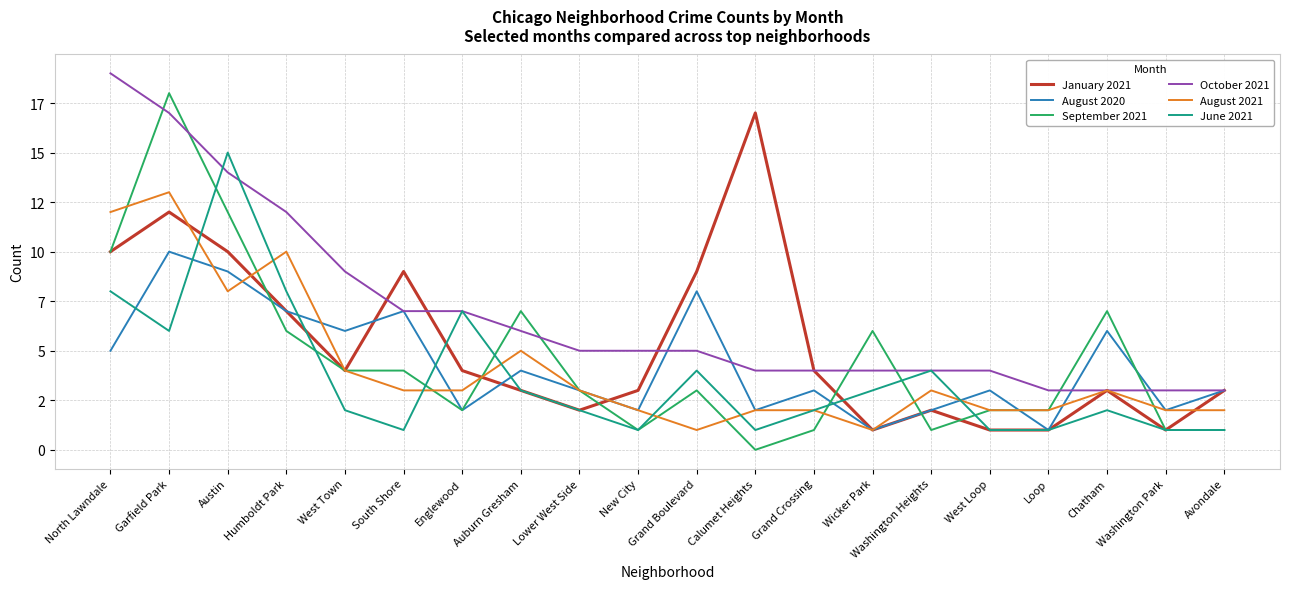

Which label corresponds to the smallest value in the chart?

Calumet Heights